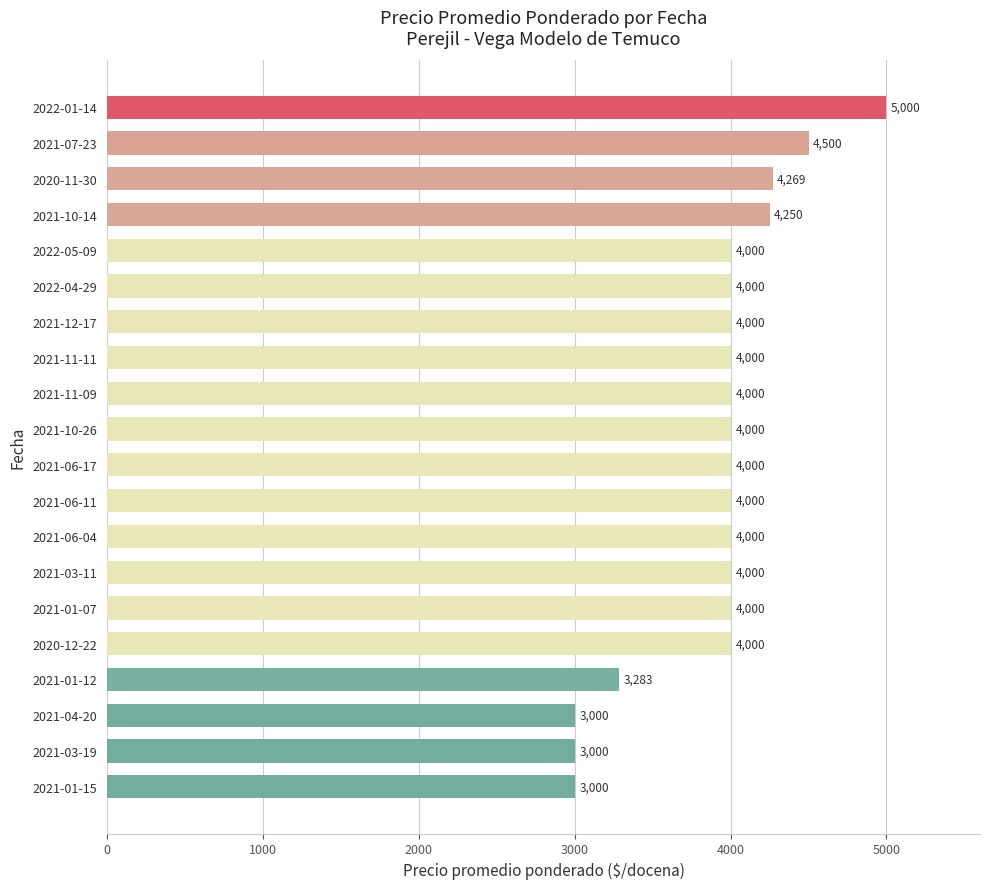

What is the label of the 13th bar from the bottom?

2021-11-11